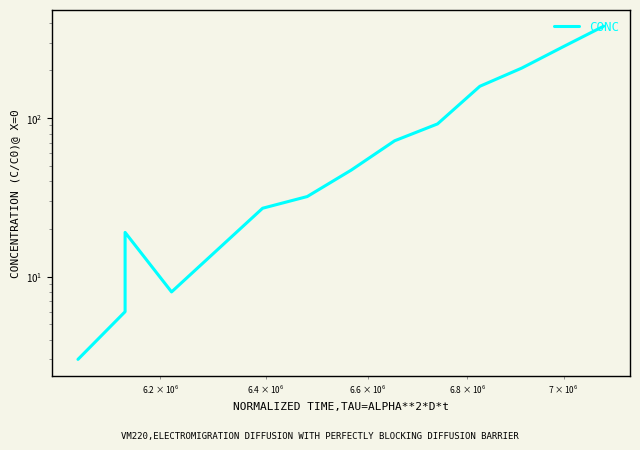

What is the difference between the maximum and minimum values?

378